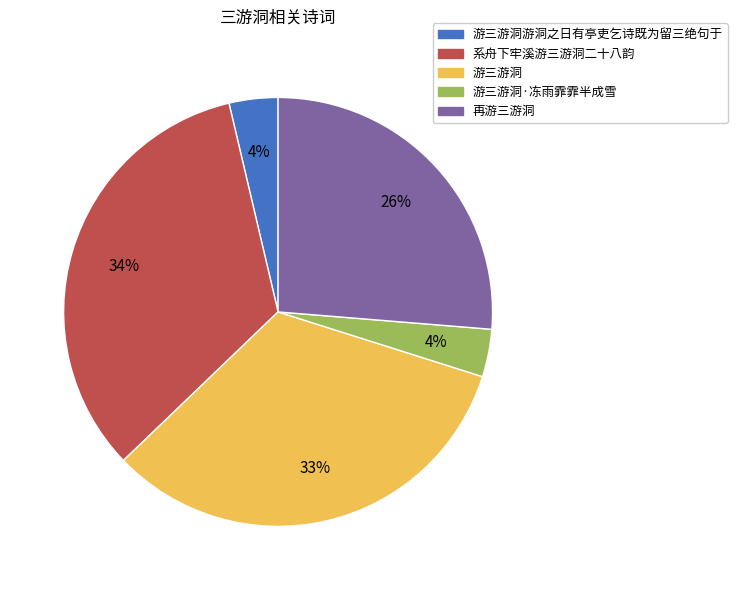

Does any single category account for the majority?

No